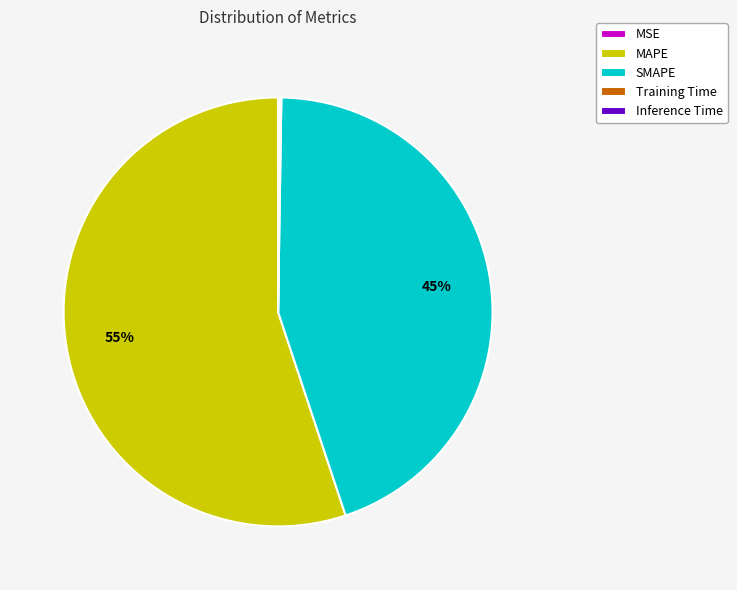

To the nearest percent, what is the combined percentage of SMAPE and MAPE?

100%